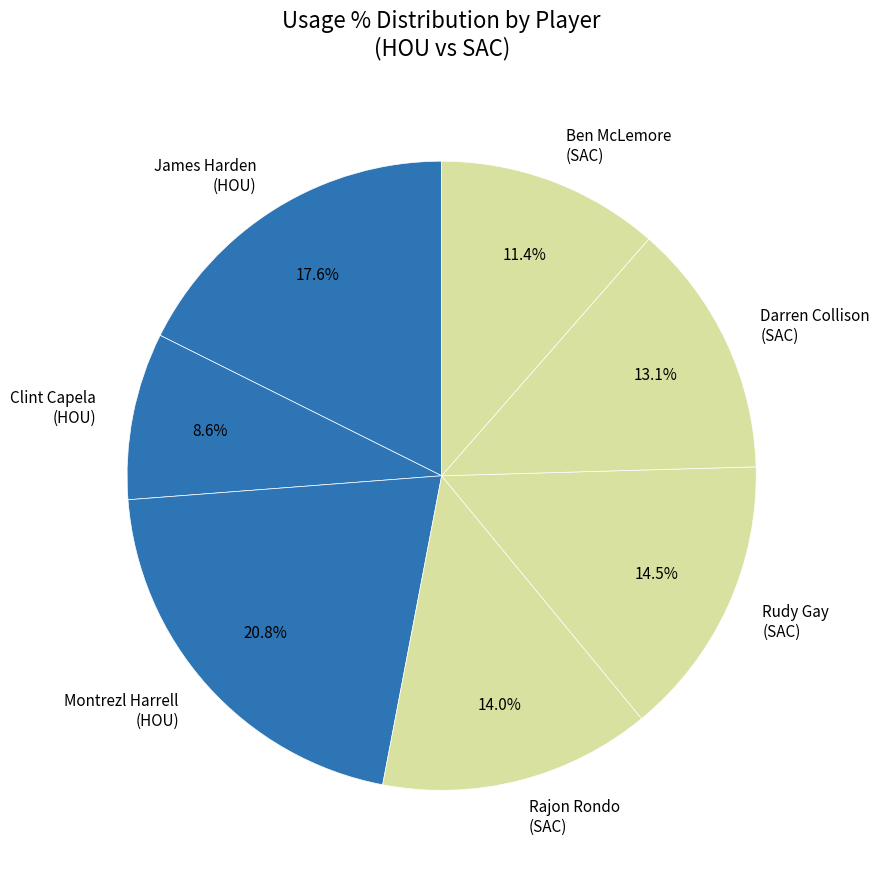

Does Rudy Gay (SAC) represent more than half of the total?

No